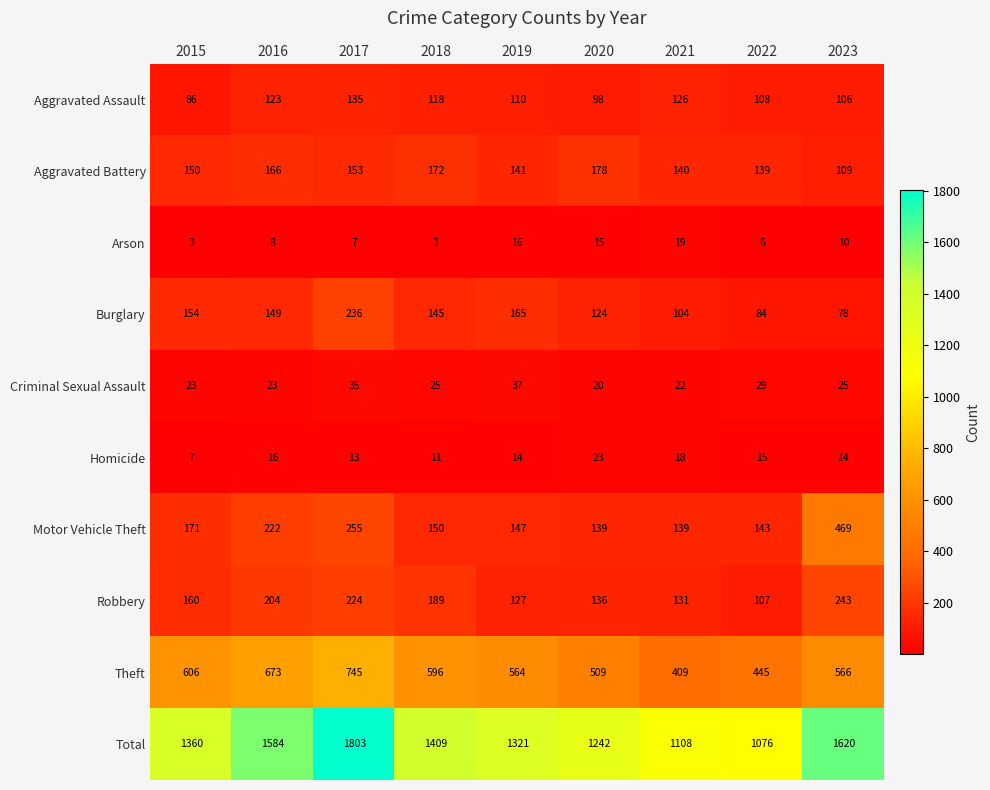

What is the lowest value of the Theft series?

409